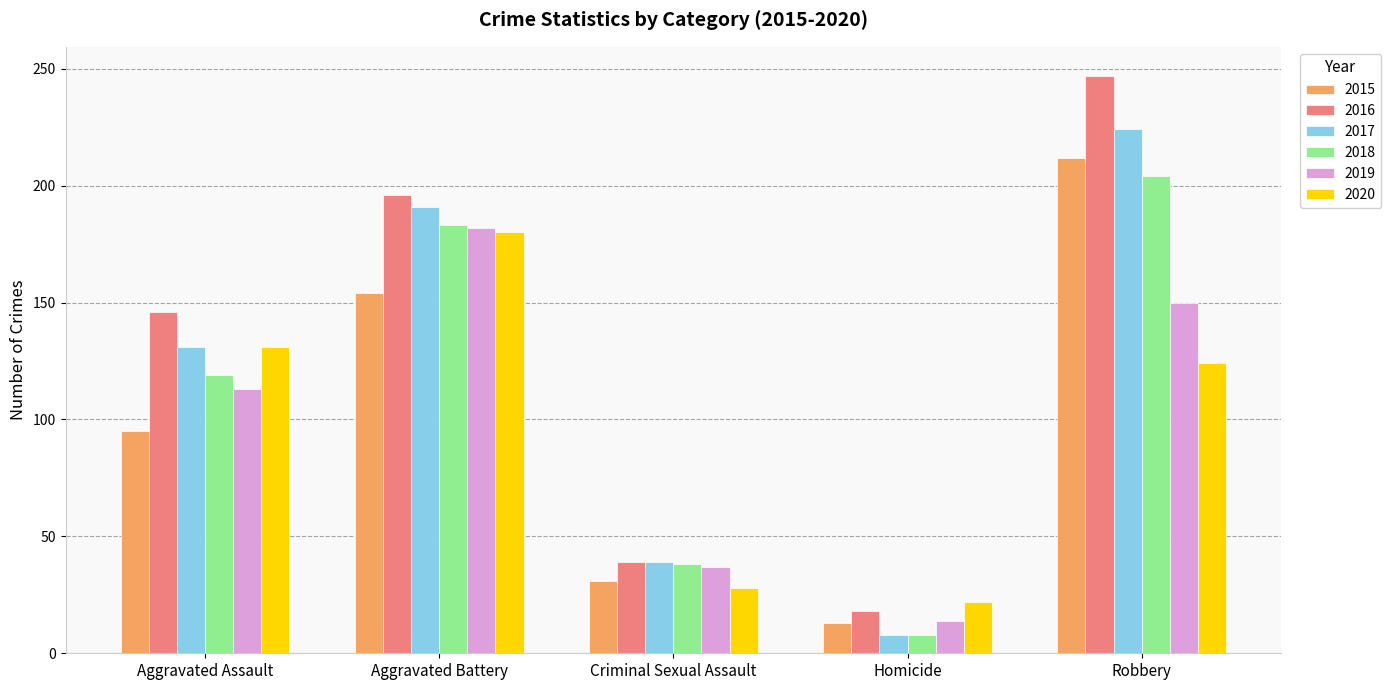

At which category is the sum across all series the highest?

Robbery